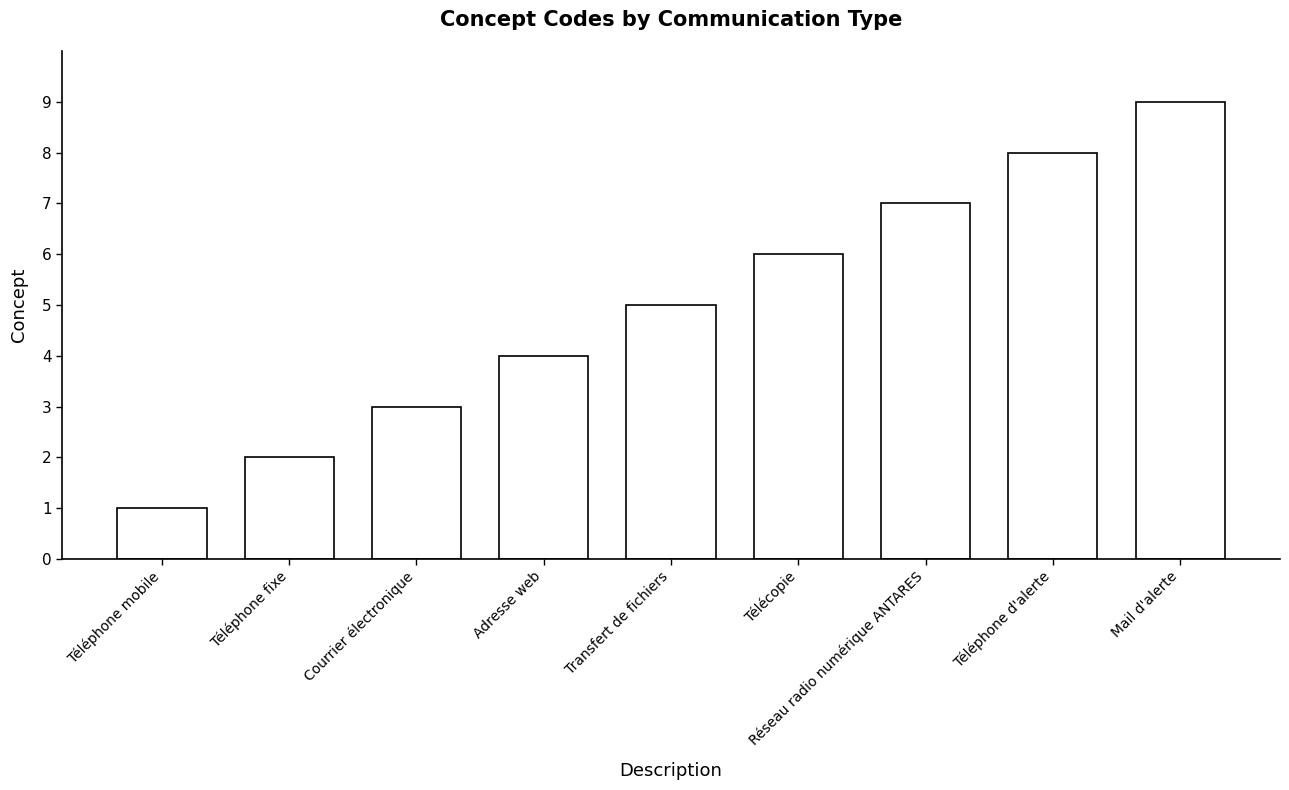

Count the number of categories in the chart.

9